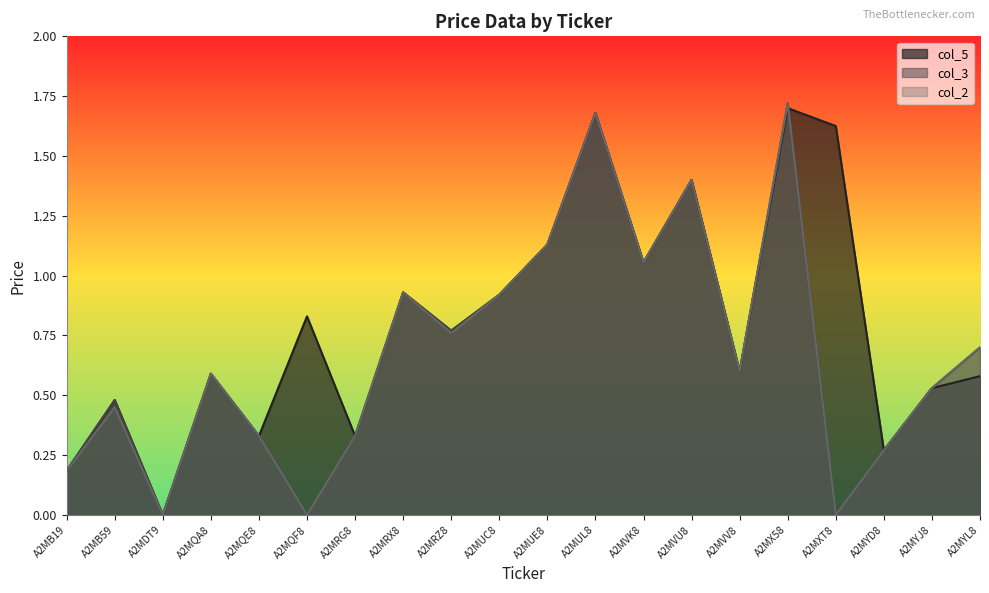

True or false: col_3 and col_2 intersect in this chart.

False